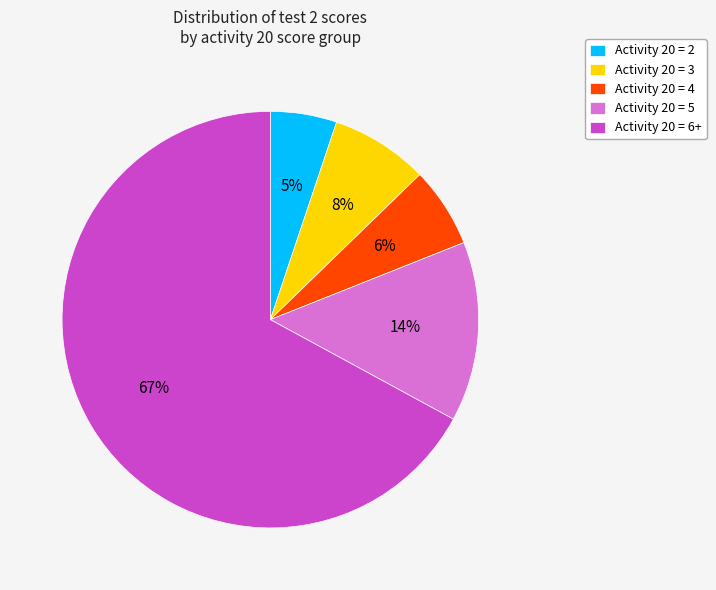

What is the largest slice in the pie chart?

Activity 20 = 6+